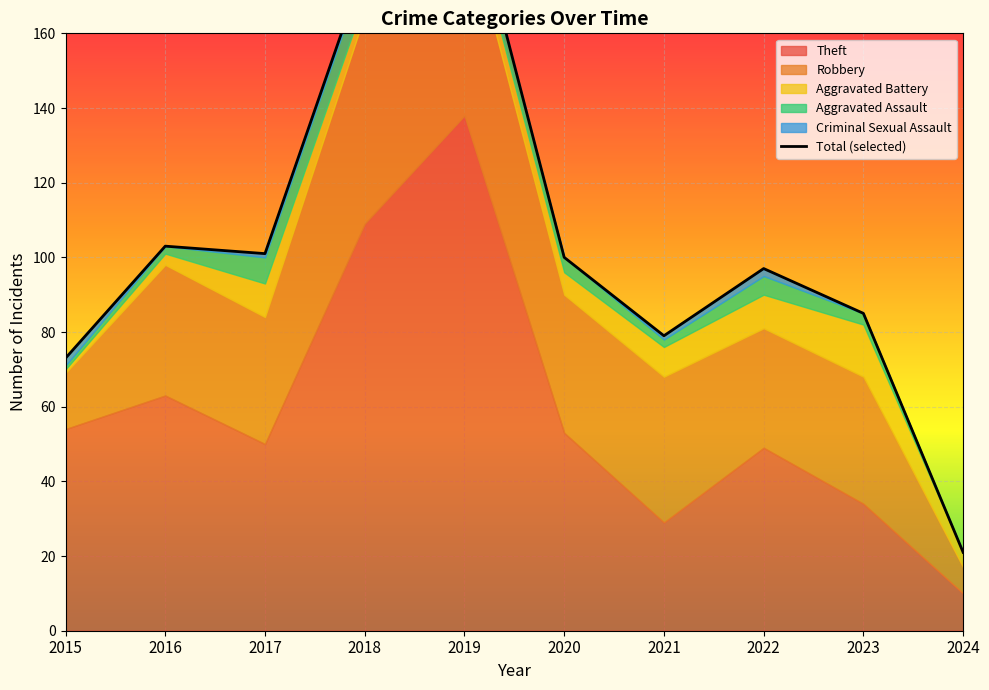

Which label corresponds to the largest value in the chart?

2019